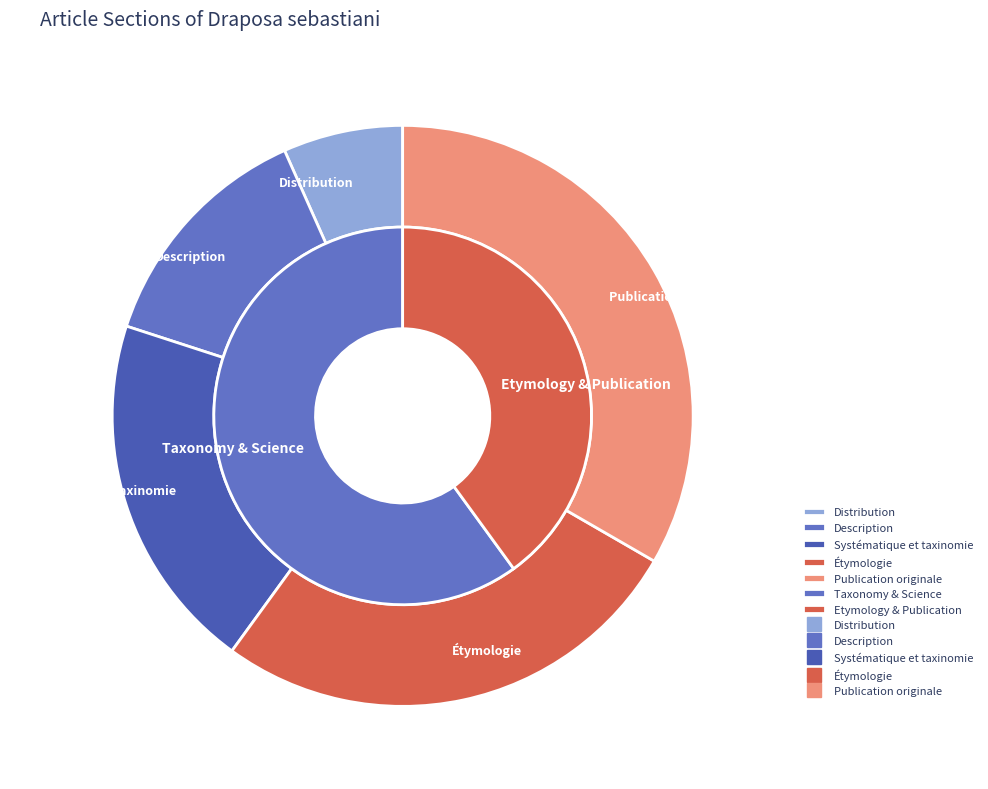

Which category has the smallest portion of the pie?

Distribution